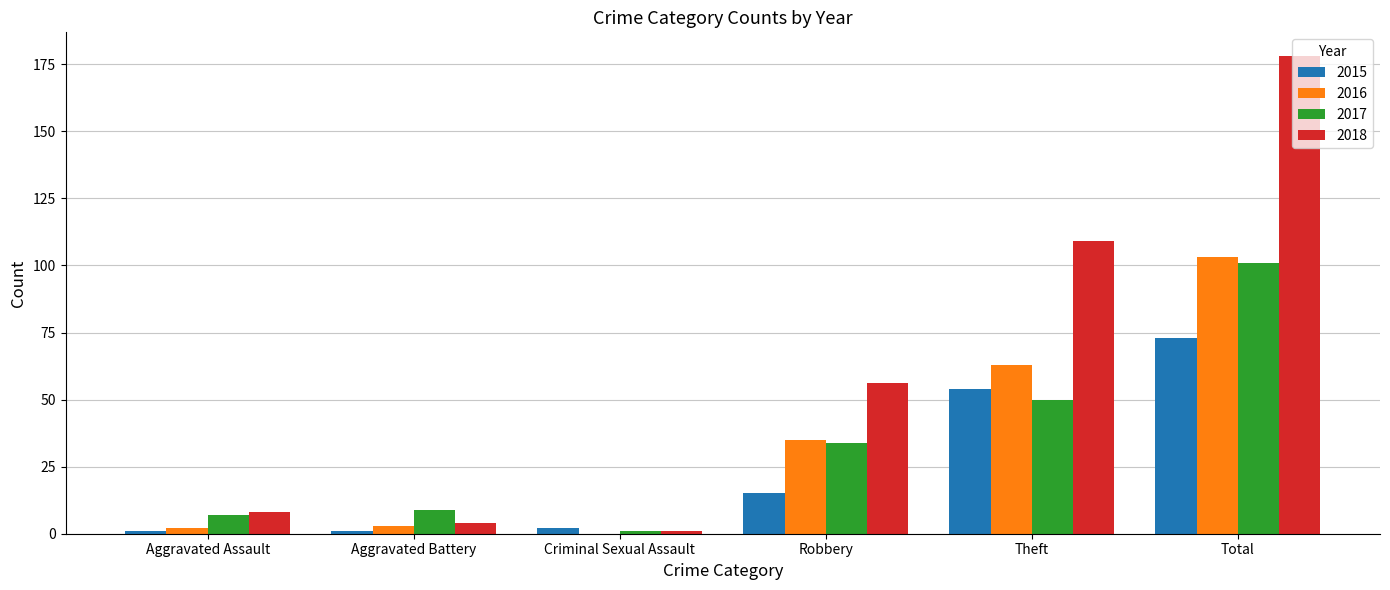

The 2015 series shows 2 at Criminal Sexual Assault. True or false?

True